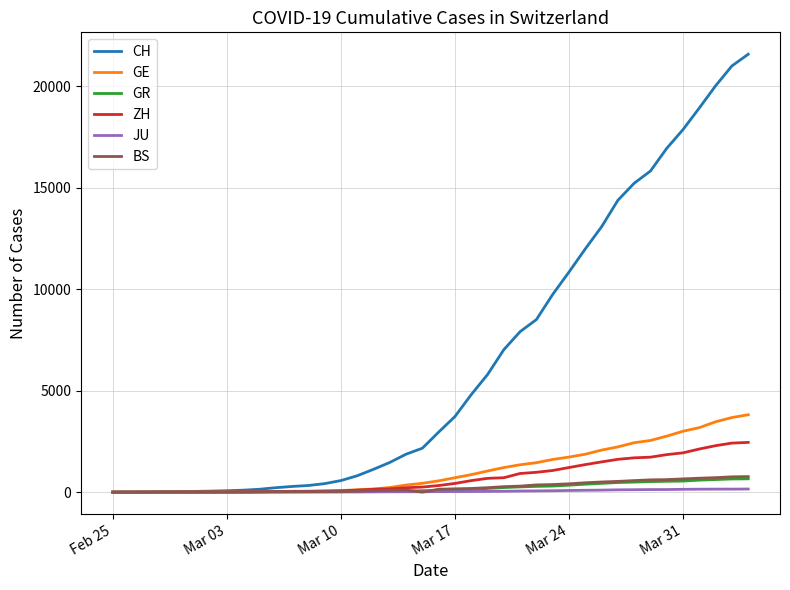

Which series has the widest spread of values?

CH